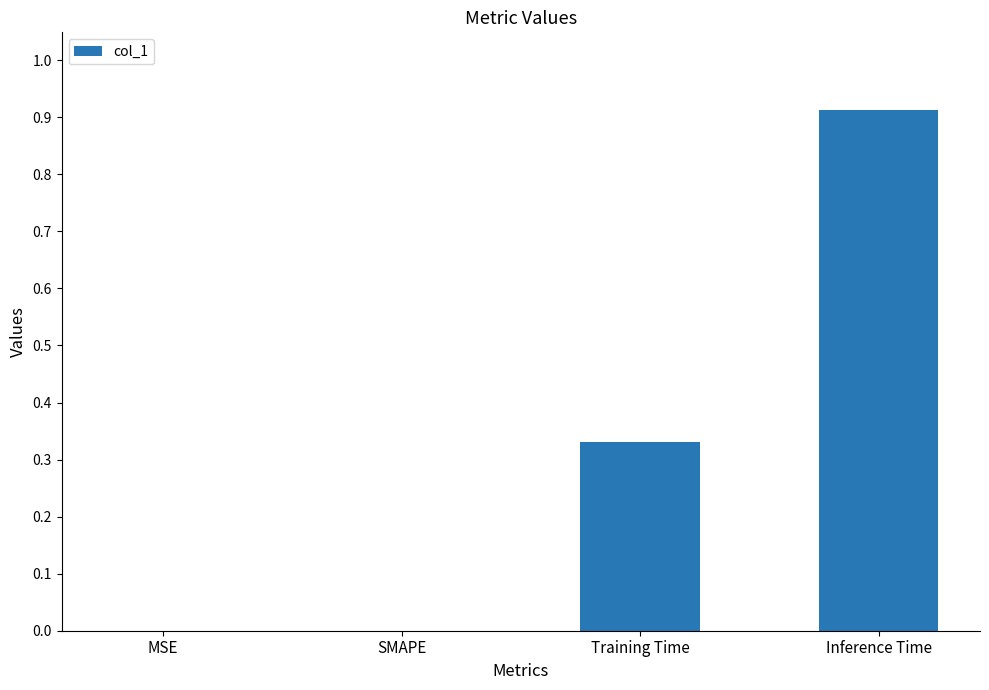

Does the chart contain stacked bars?

No